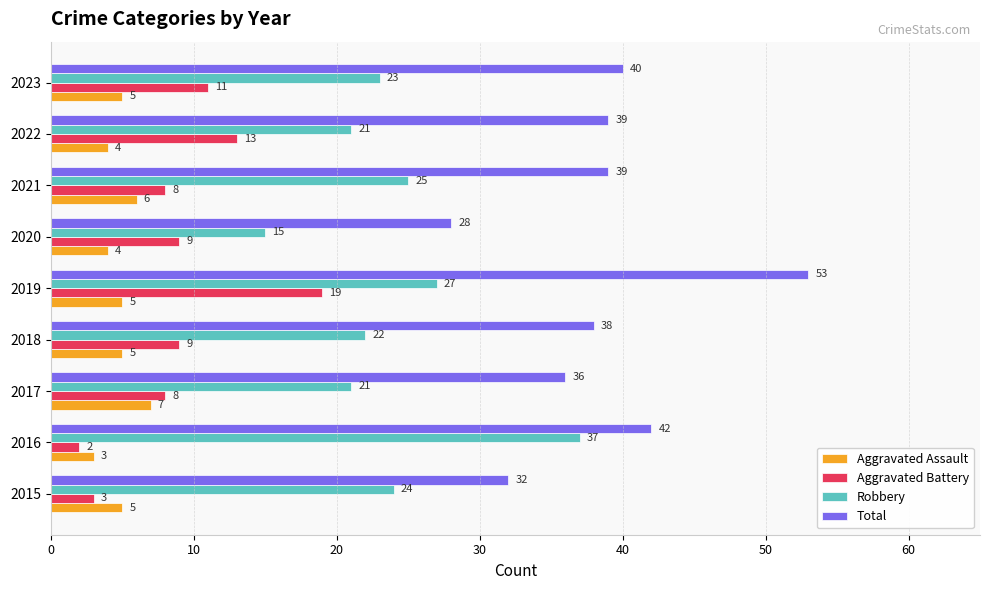

List the series in order of their peak value, highest first.

Total, Robbery, Aggravated Battery, Aggravated Assault